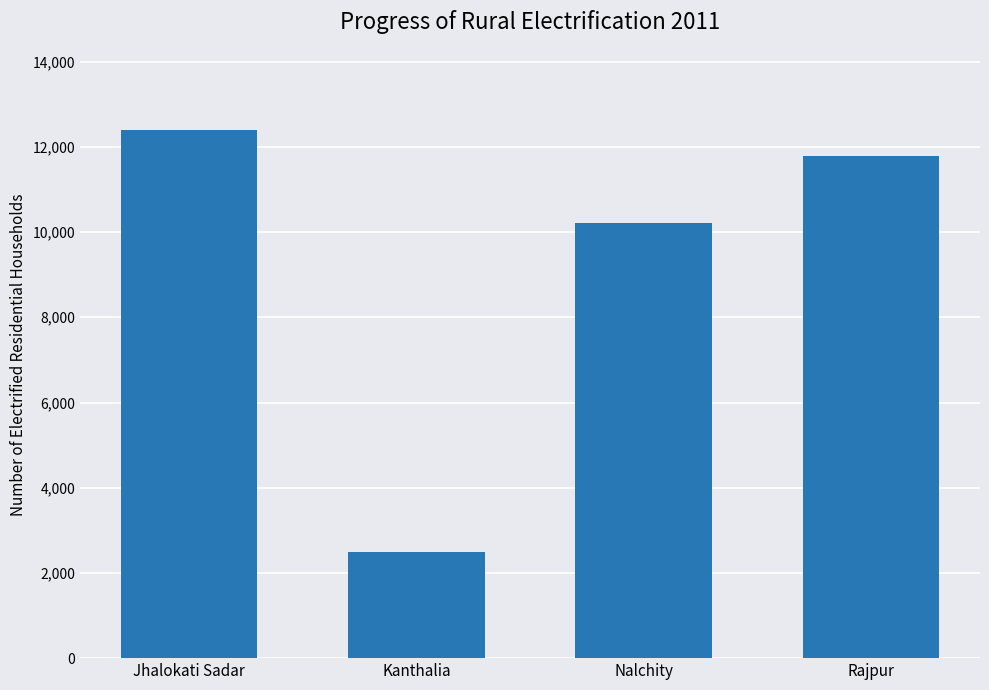

How many bars are there in total?

4